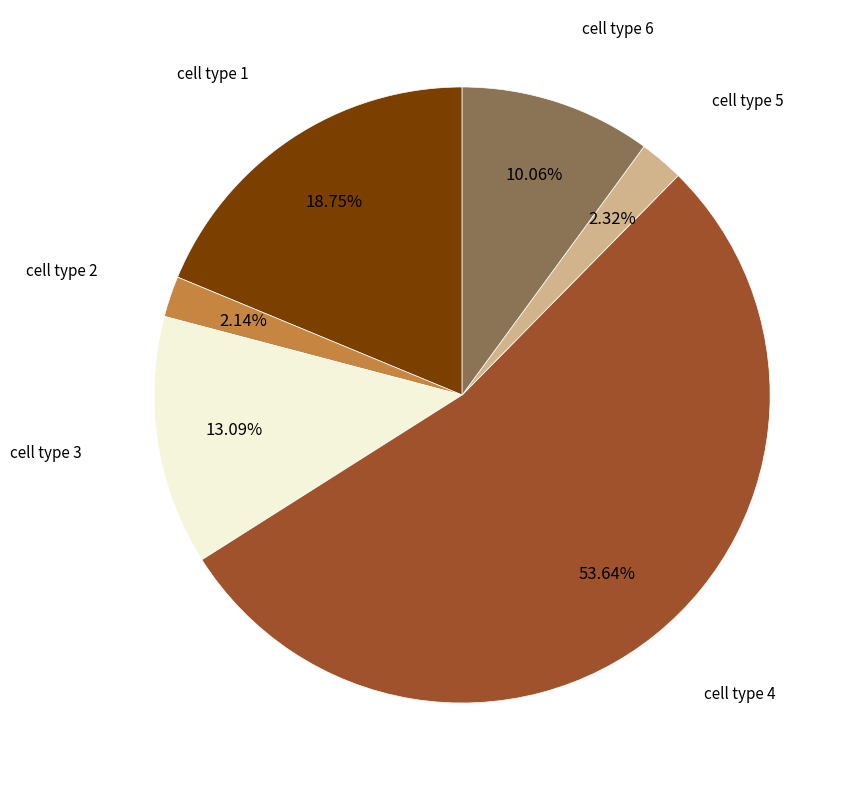

Is there any slice that represents more than half of the pie?

Yes